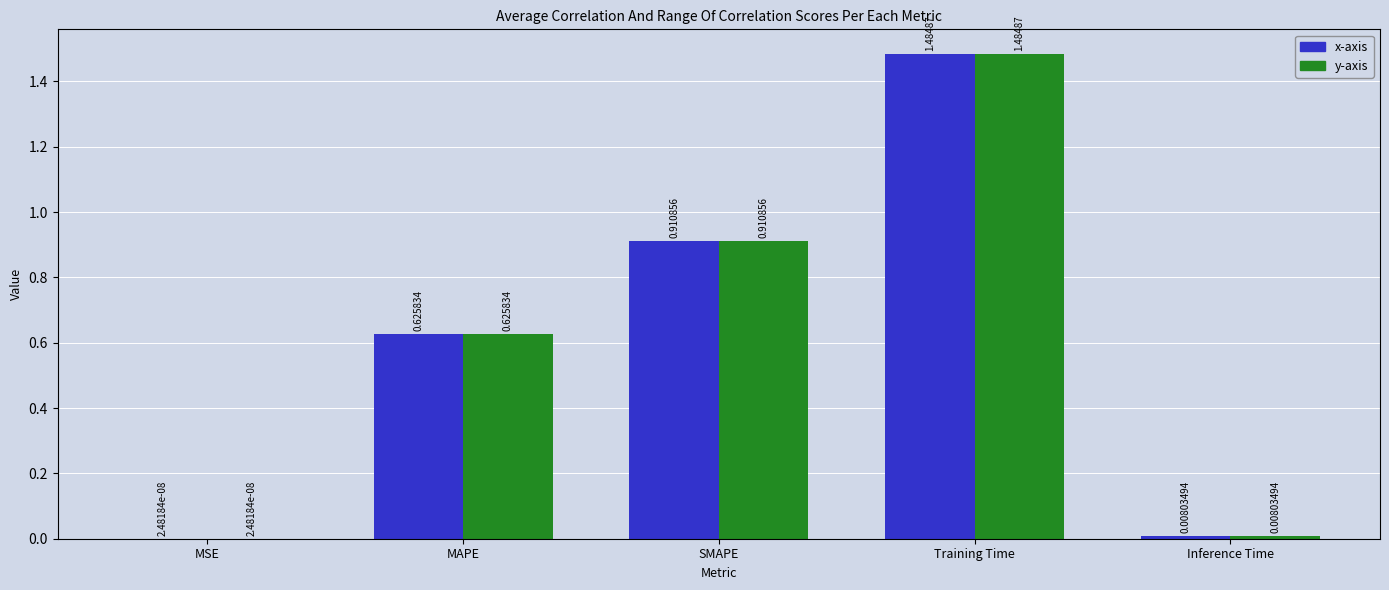

What is the total value across all series at Training Time?

3.0